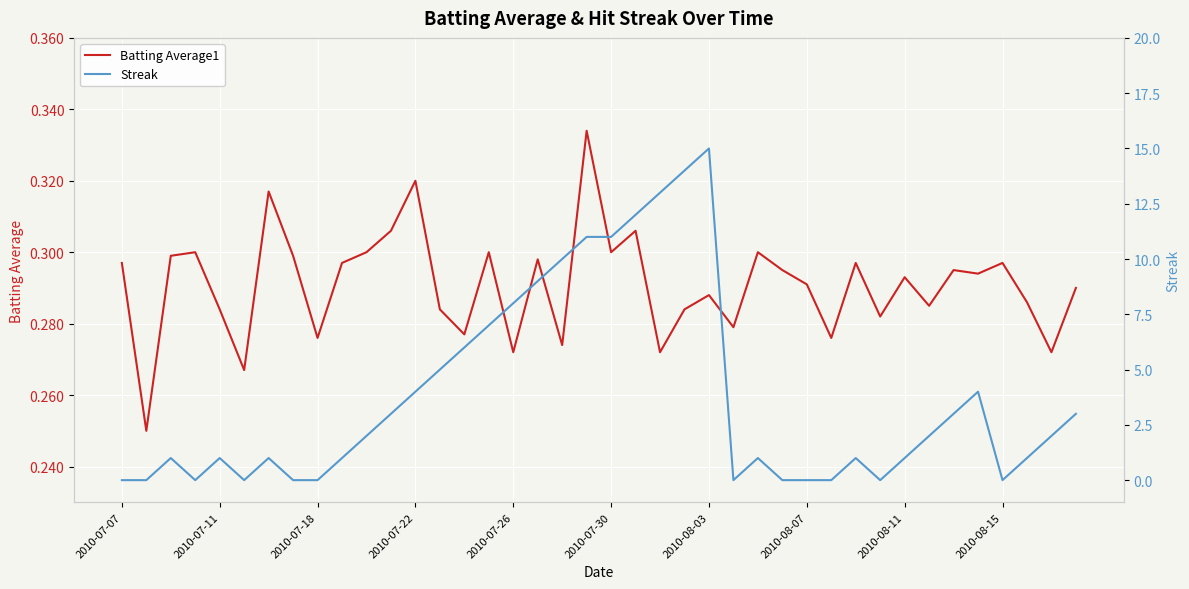

Which category has the lowest value in the Streak series?

2010-07-07